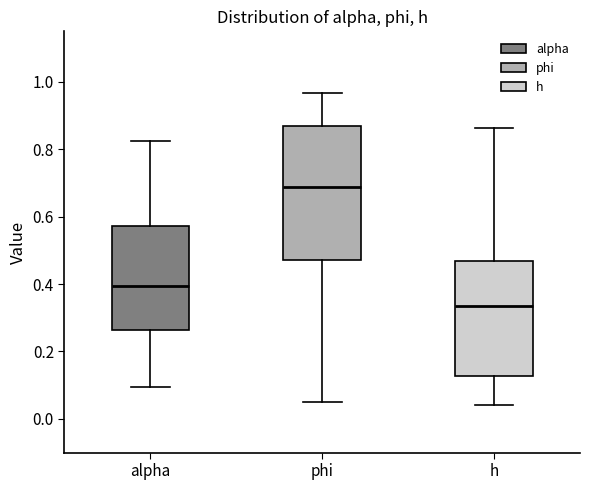

Where is the upper edge of the box for phi on the y-axis? The values are not printed on the chart, so give them approximately, as read against the axis.

0.86